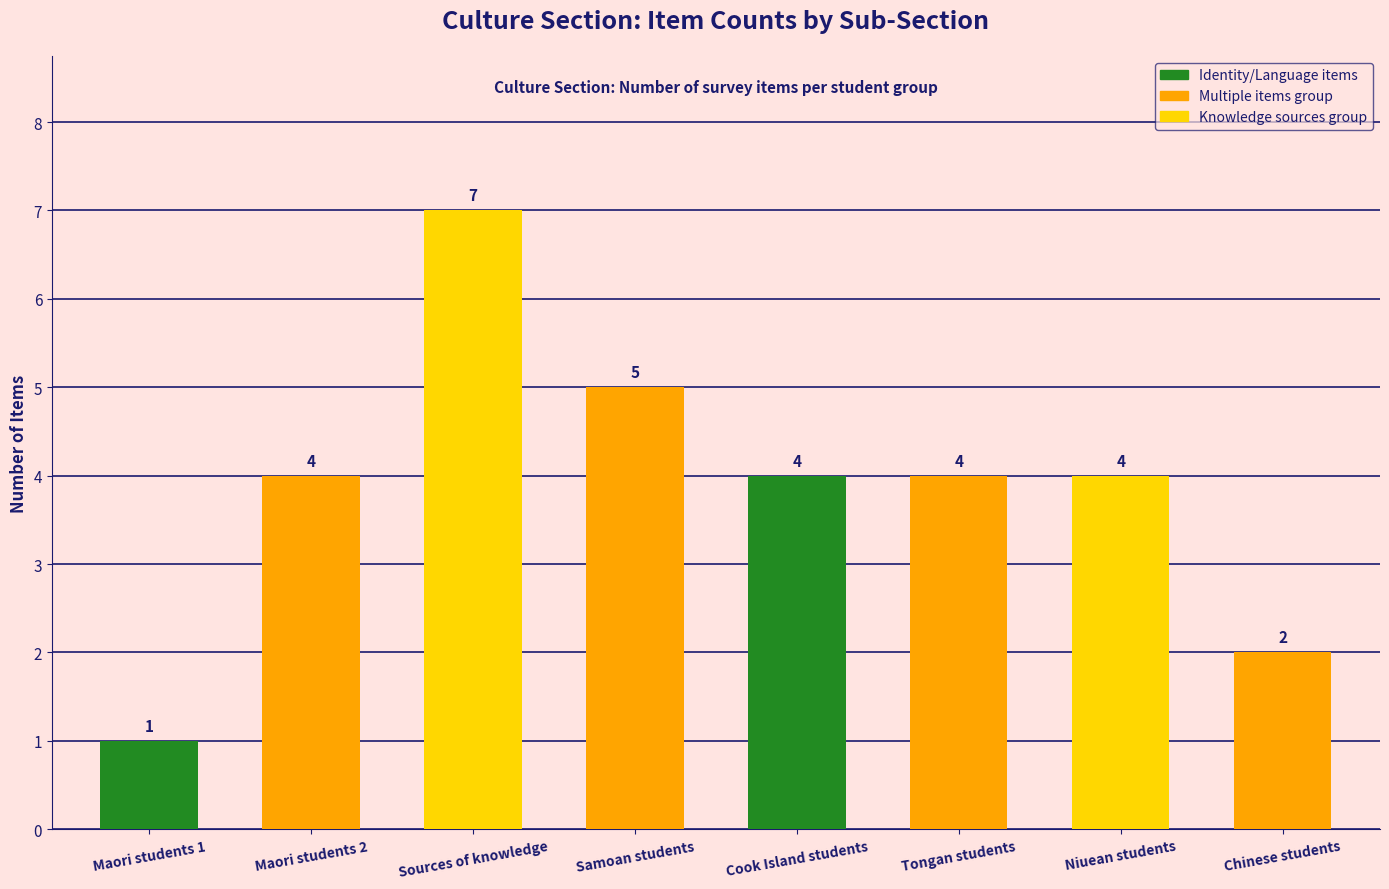

Count the number of categories in the chart.

8